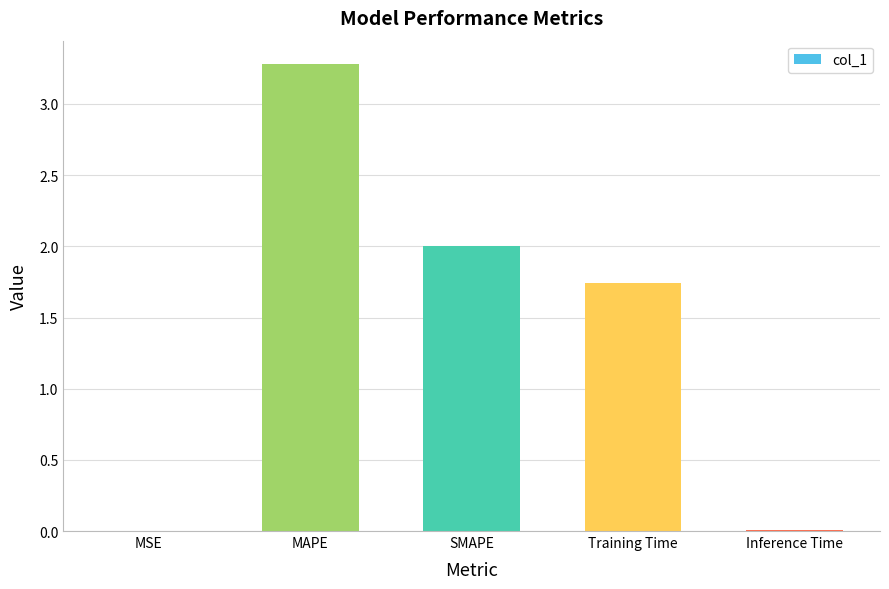

At which label is the value closest to 1?

Training Time